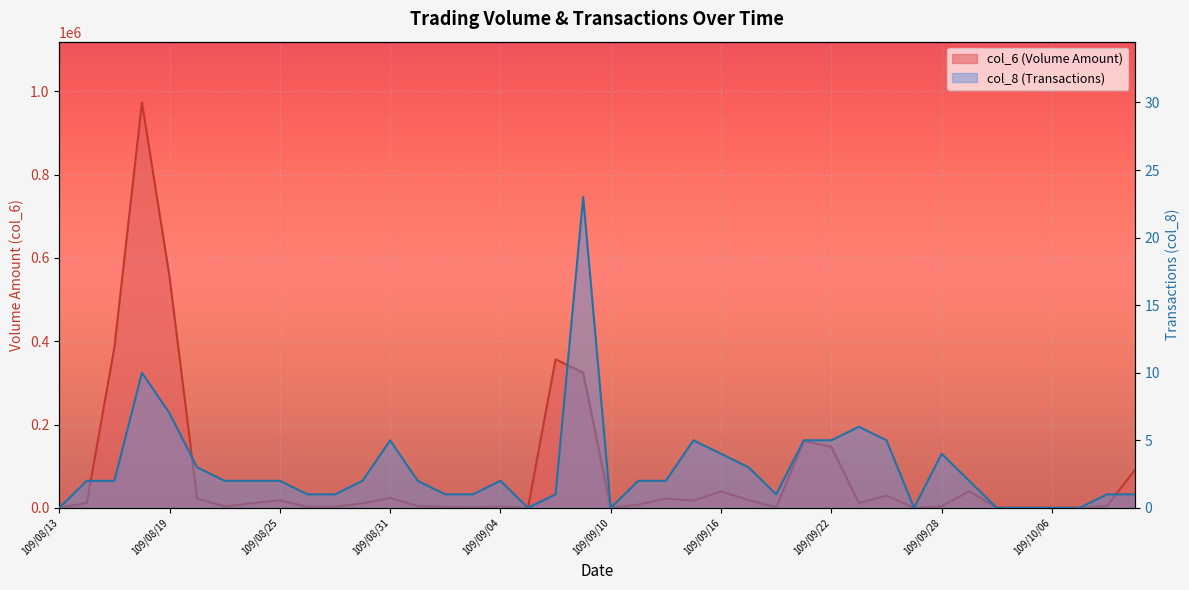

Which category has the highest value in the col_8 series?

109/09/09